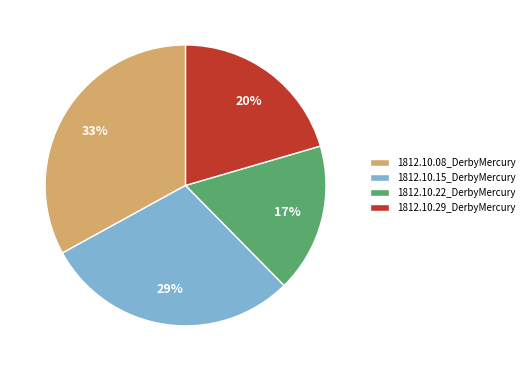

How many segments does this pie chart have?

4